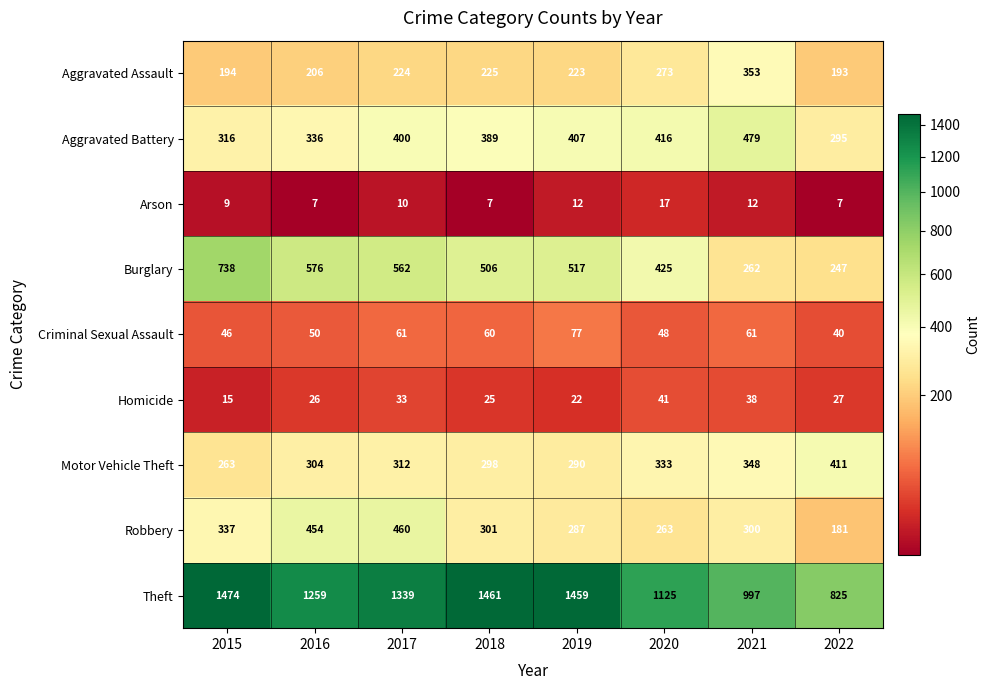

How many Arson values are between 7 and 12?

7